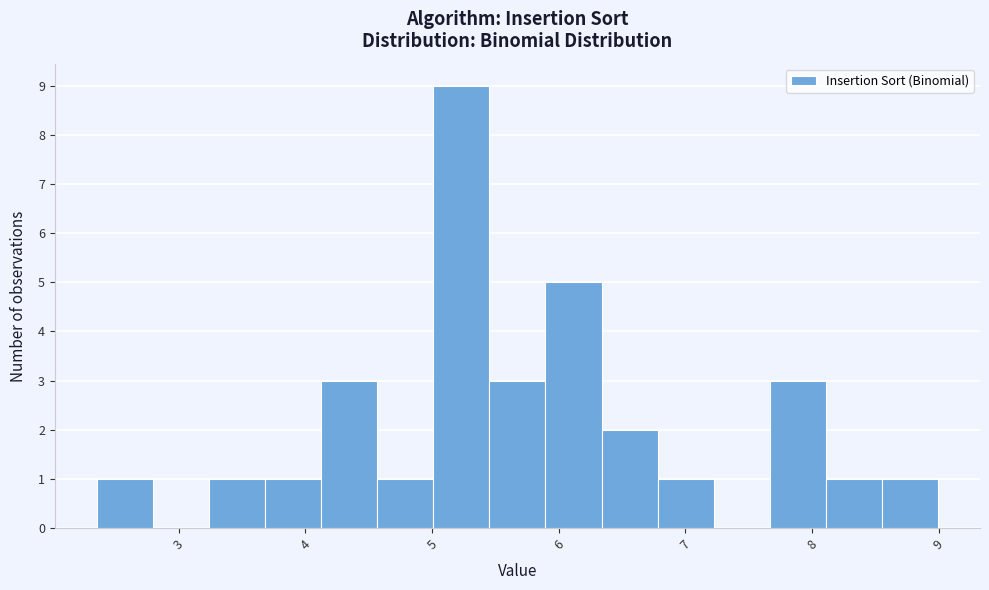

What is the height of the bar covering 3.2 to 3.7 on the x-axis? Neither the bar edges nor the heights are printed on the chart, so give them approximately, as read against the axes.

1